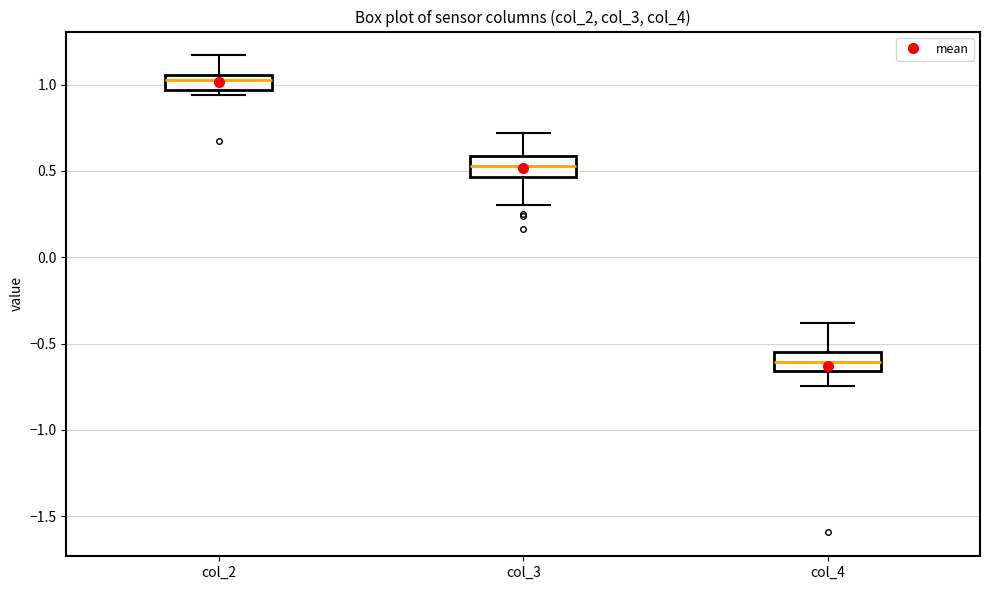

Reading left to right, read every box against the y-axis: the position of its median line, the range the box covers, and the ends of its whiskers. The values are not printed on the chart, so give them approximately, as read against the axis.

col_2: median 1.00, box 0.95 to 1.05, whiskers 0.95 (just below the box's lower edge) to 1.15
col_3: median 0.55, box 0.45 to 0.60, whiskers 0.30 to 0.70
col_4: median -0.60, box -0.65 to -0.55, whiskers -0.75 to -0.40